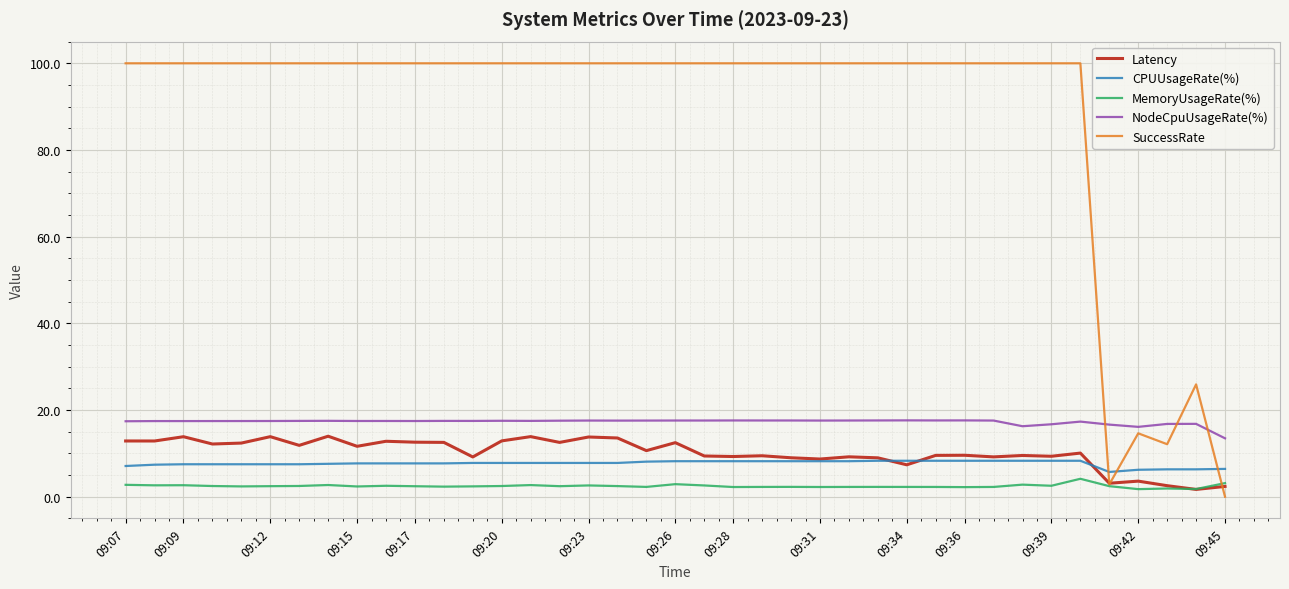

True or false: MemoryUsageRate(%) and NodeCpuUsageRate(%) cross at least once.

False